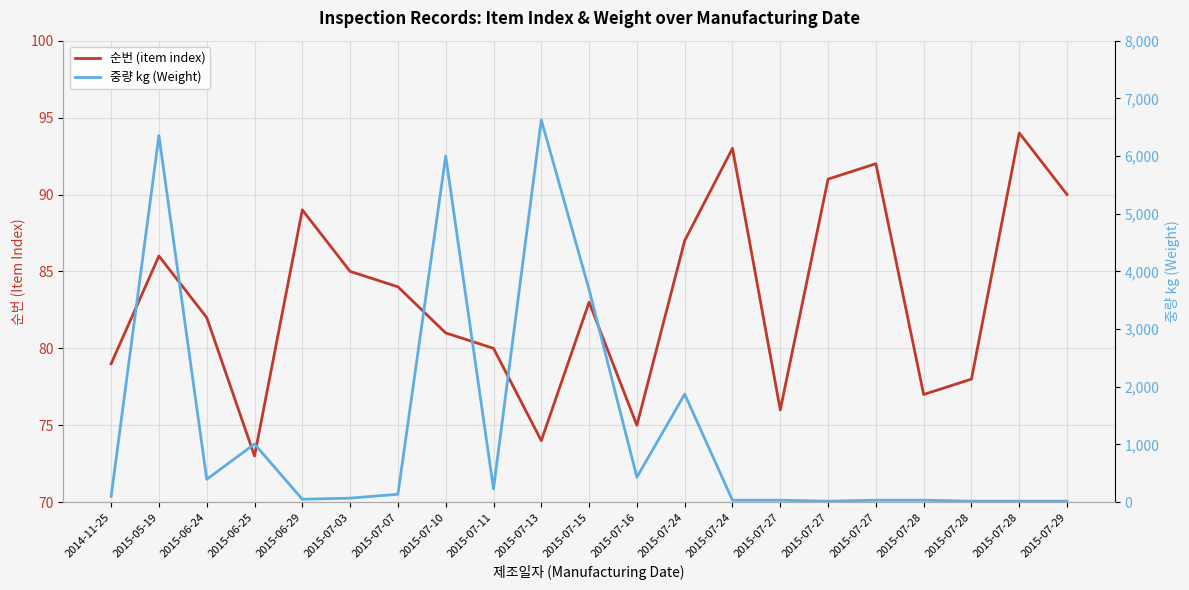

At which category does the chart reach its minimum across all series?

2015-07-27